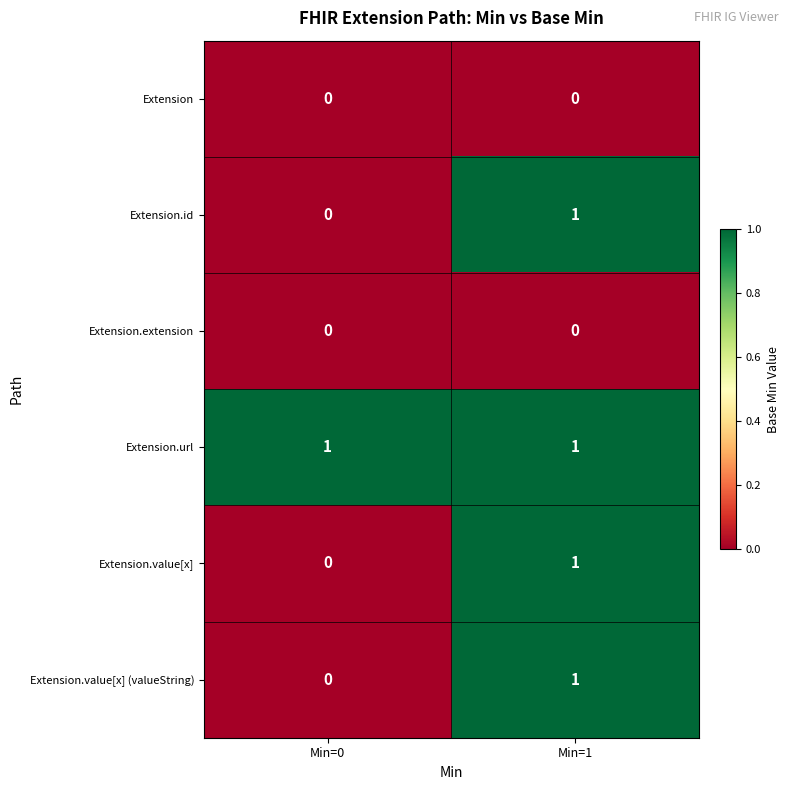

What is the spread (max minus min) of values at Min=1?

1